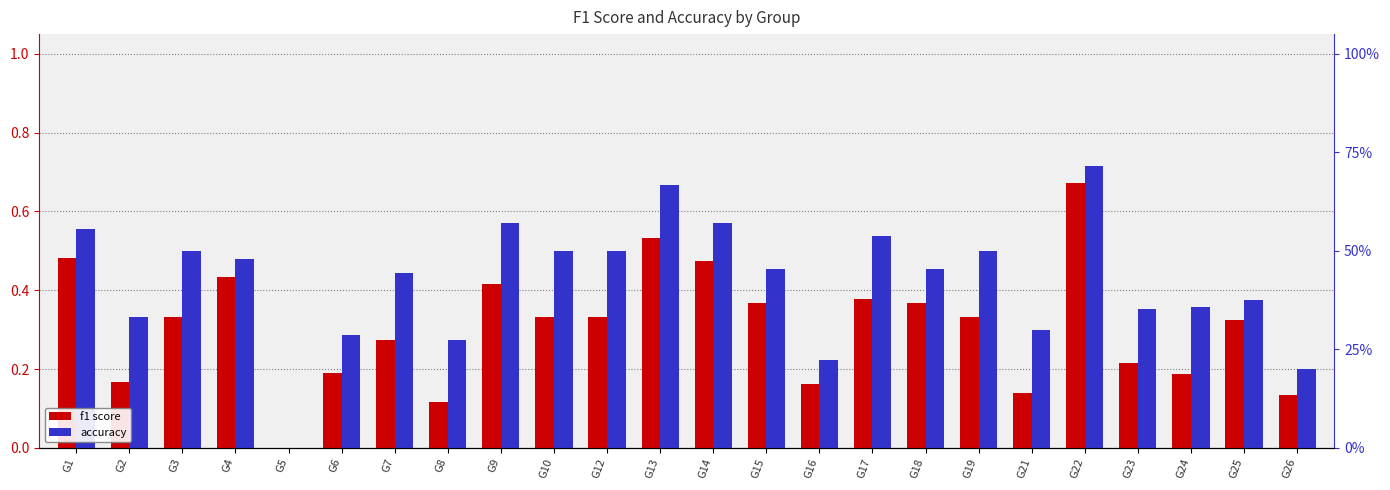

List the labels in order of f1 value, smallest first.

G5, G8, G26, G21, G16, G2, G24, G6, G23, G7, G25, G3, G10, G12, G19, G15, G18, G17, G9, G4, G14, G1, G13, G22